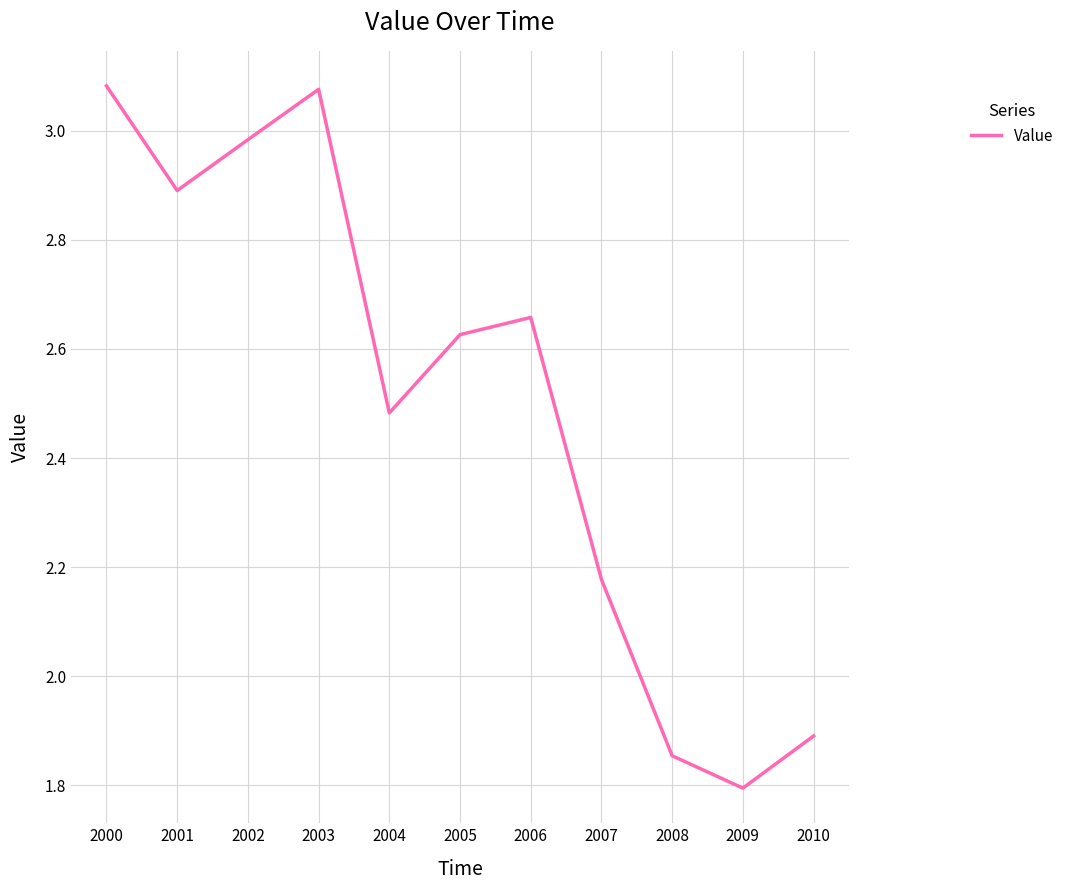

Count the number of values greater than 2.

8